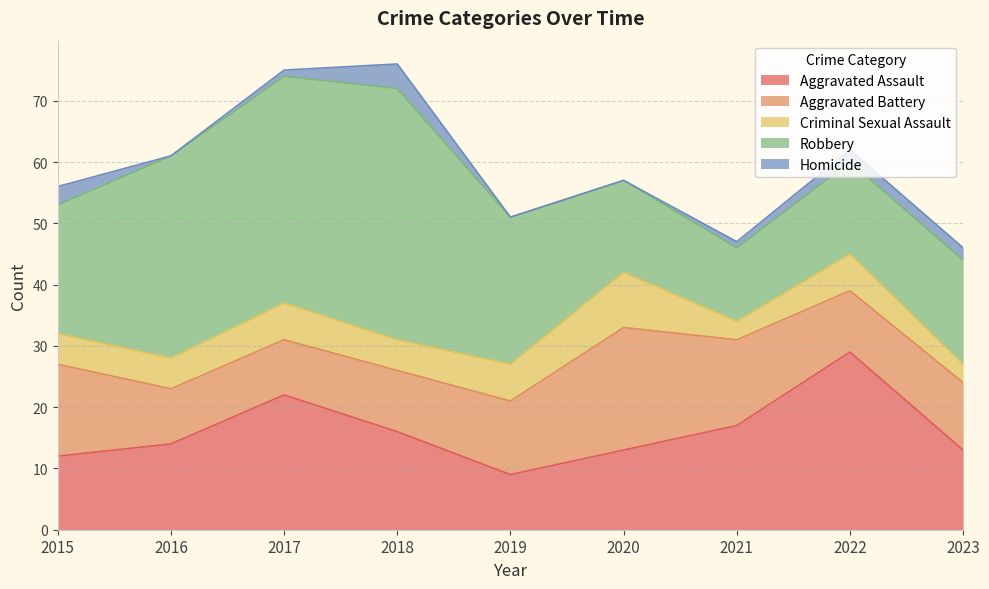

What is the total value across all series at 2016?

61